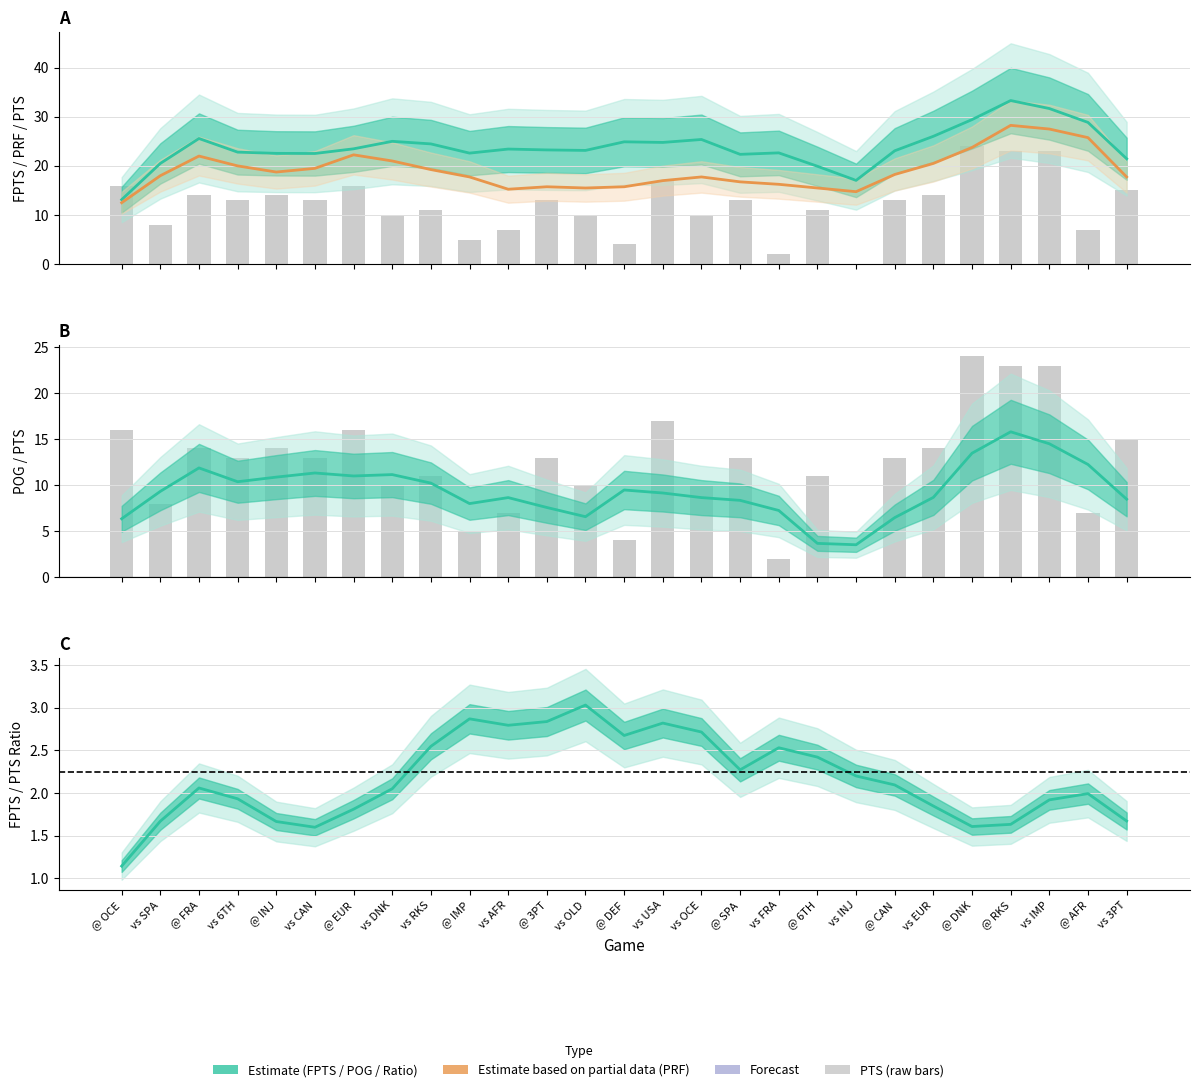

The value of PTS (raw) at vs IMP is 40.2. True or false?

False